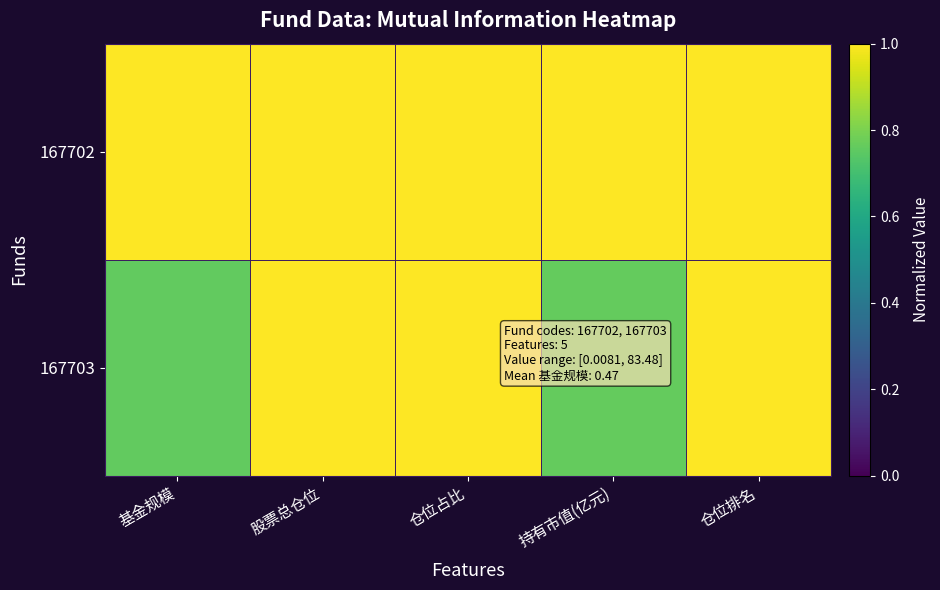

Reading left to right, what are all the values shown in this chart?

row_0: 基金规模=1.0	股票总仓位=1.0	仓位占比=1.0	持有市值(亿元)=1.0	仓位排名=1.0
row_1: 基金规模=0.8	股票总仓位=1.0	仓位占比=1.0	持有市值(亿元)=0.8	仓位排名=1.0